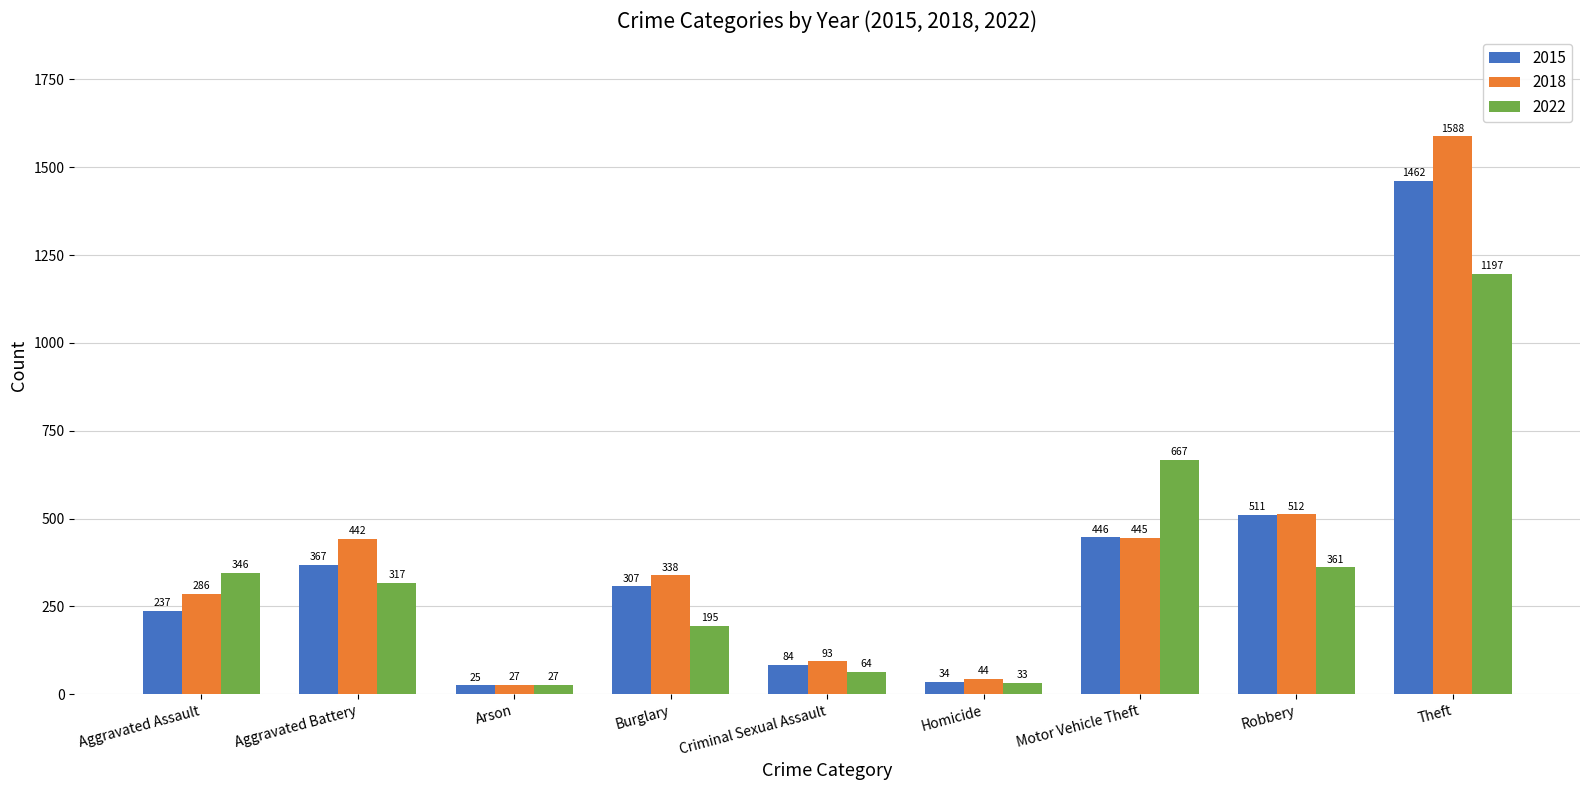

True or false: 2018 has a value of 598 at Motor Vehicle Theft.

False